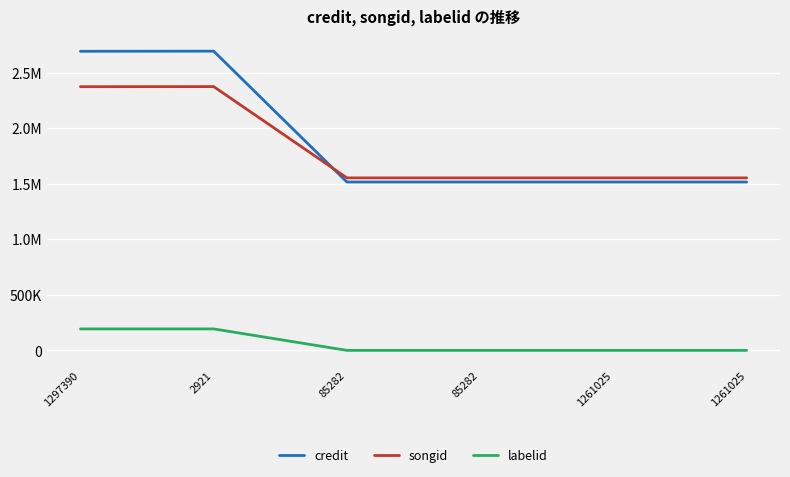

Is this an area chart (filled region under the line)?

No